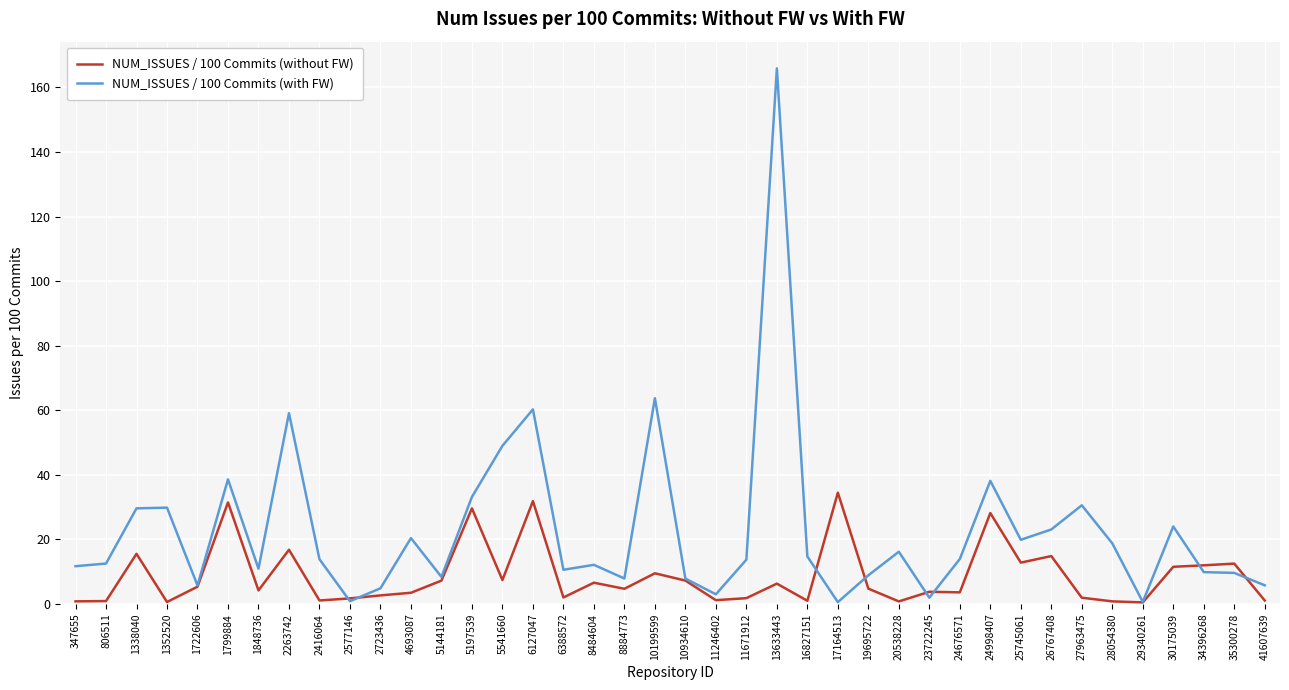

In NUM_ISSUES / 100 Commits (without FW), how many points are higher than both neighbors (excluding endpoints)?

13